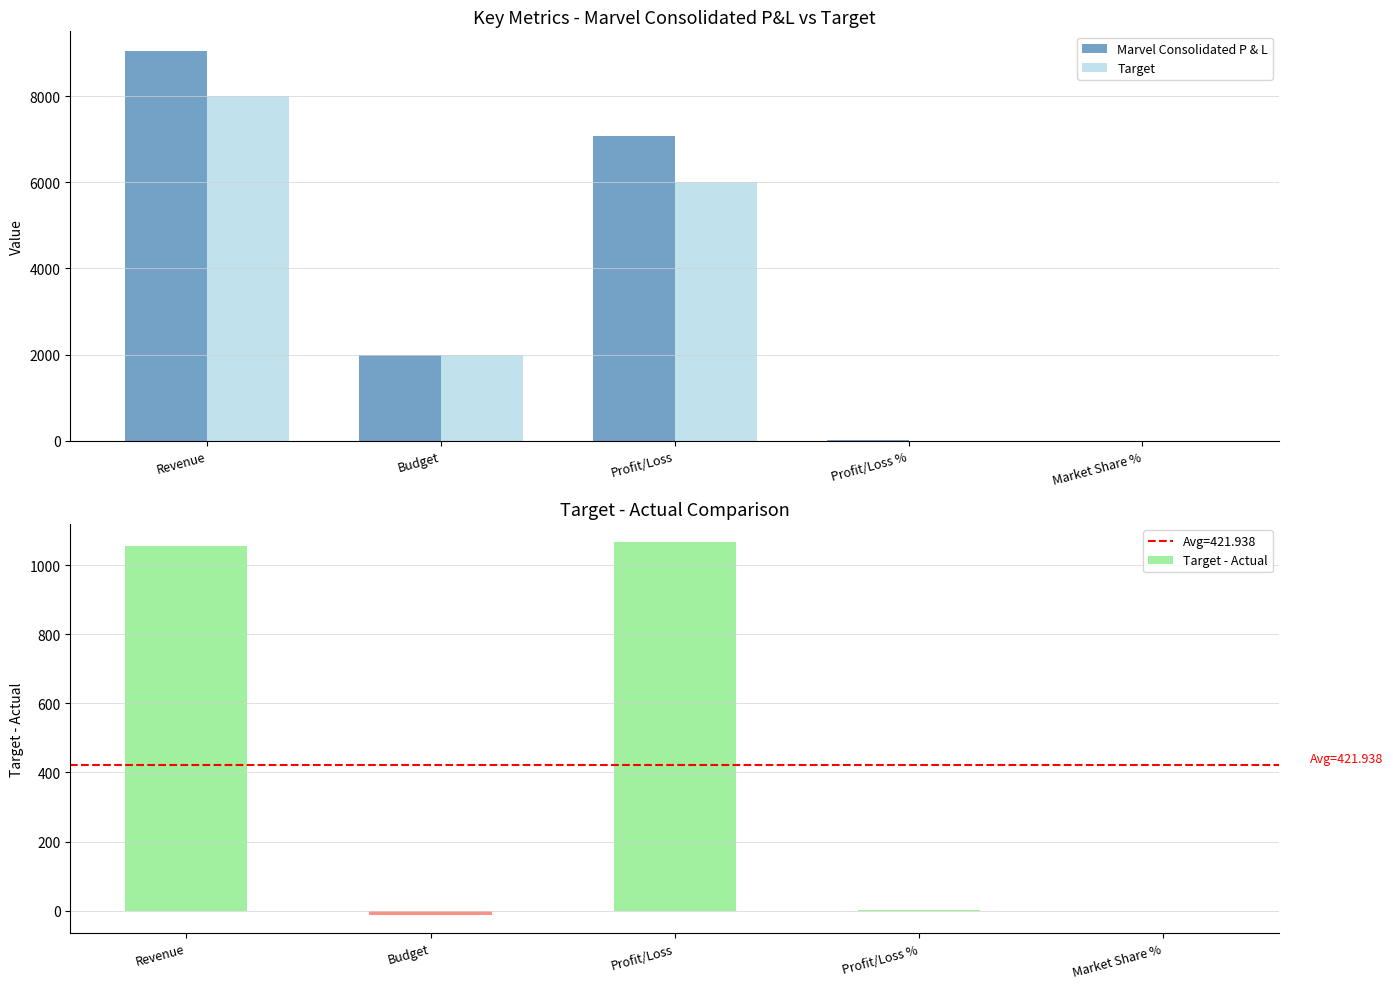

Does the chart contain stacked bars?

No